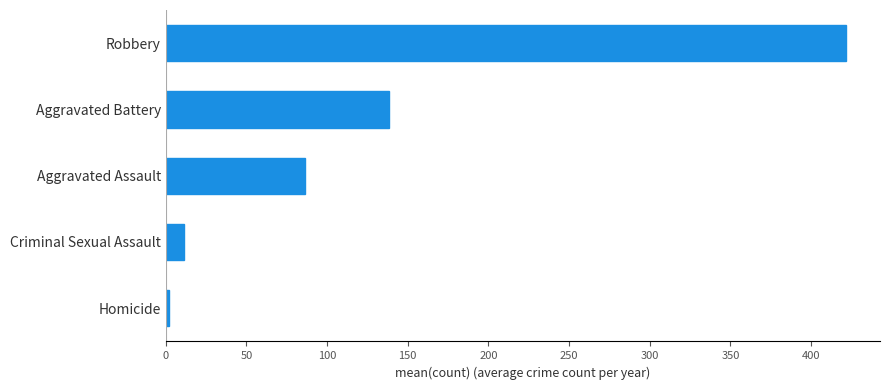

The chart shows a value of 421.6 at Robbery. True or false?

True